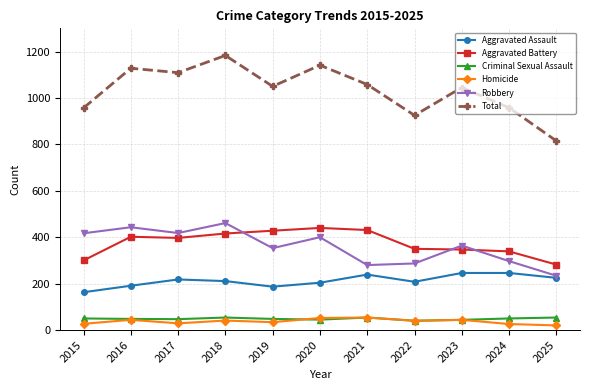

True or false: Aggravated Battery and Robbery cross at least once.

True